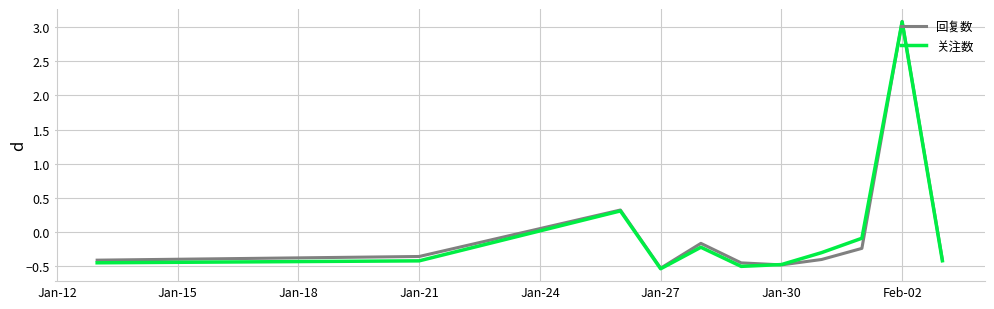

What is the difference between the second highest and minimum values in the 关注数 series?

0.8